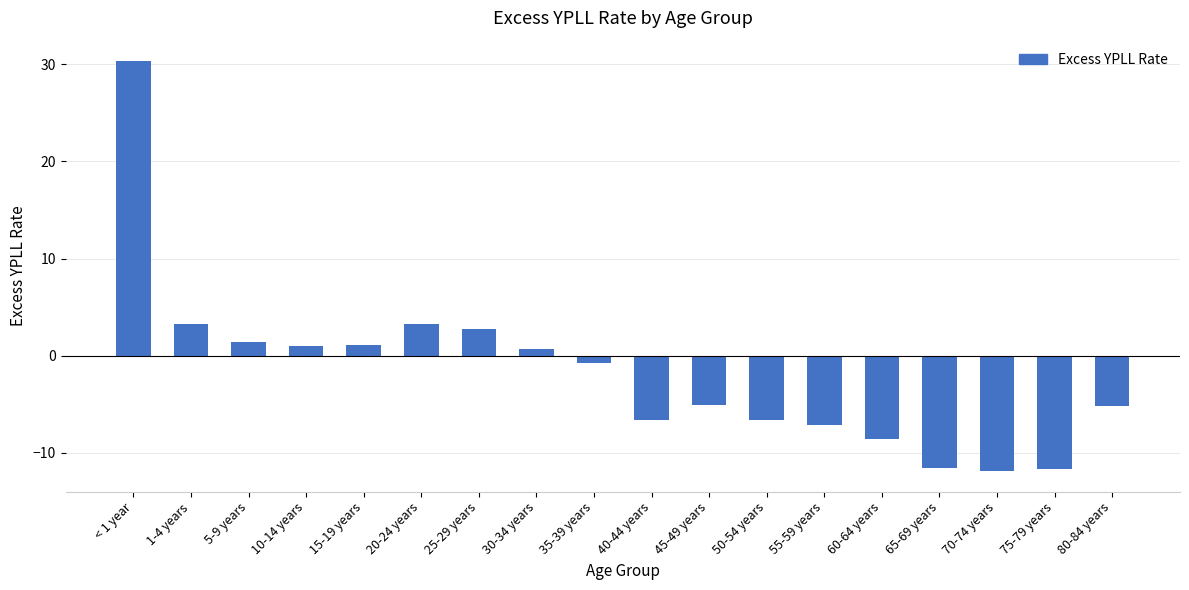

What is the sum of all values?

-31.4